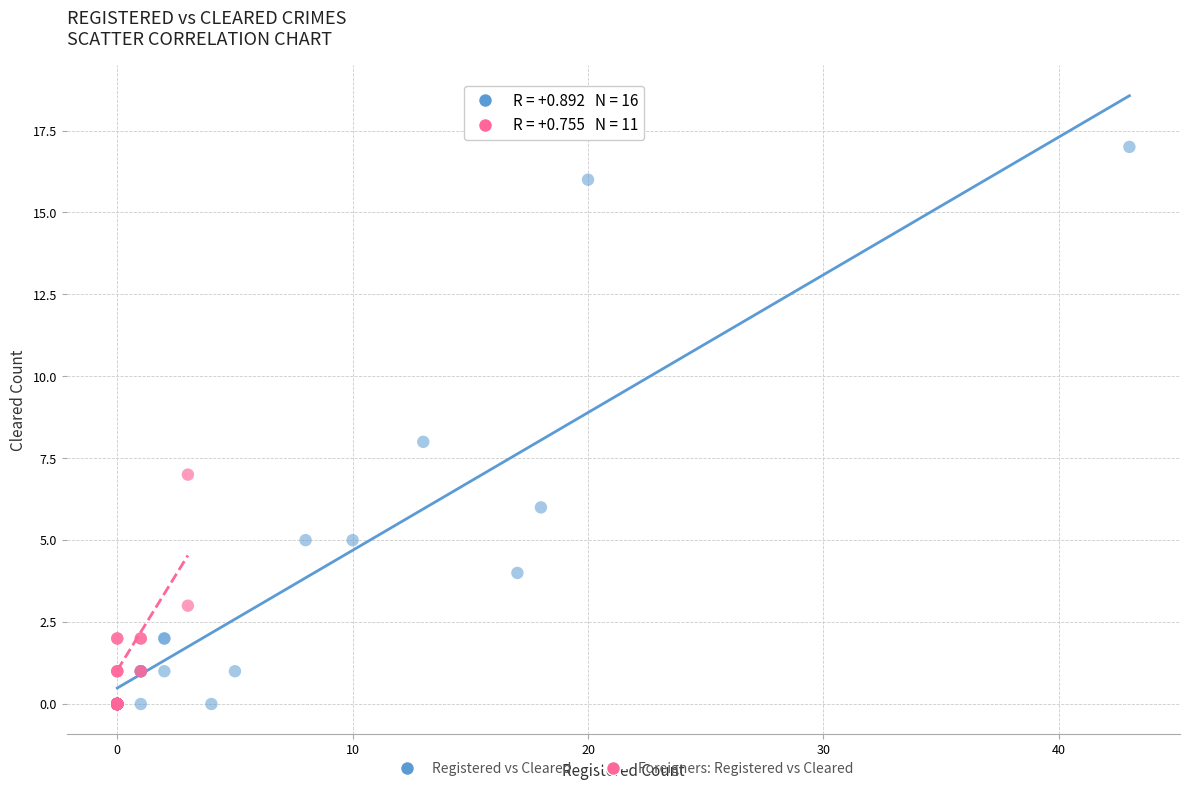

Which series has the widest spread of Y values?

Registered vs Cleared